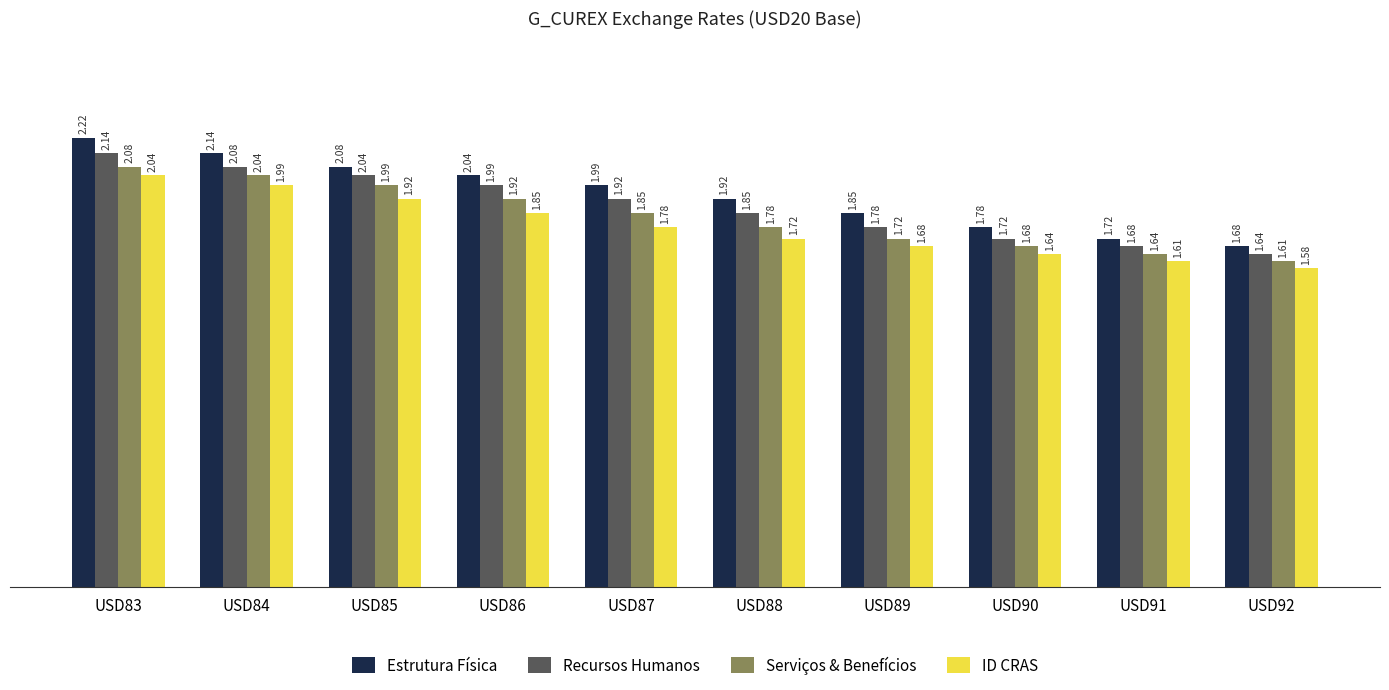

Between USD84 and USD86, which series saw the biggest shift?

ID CRAS